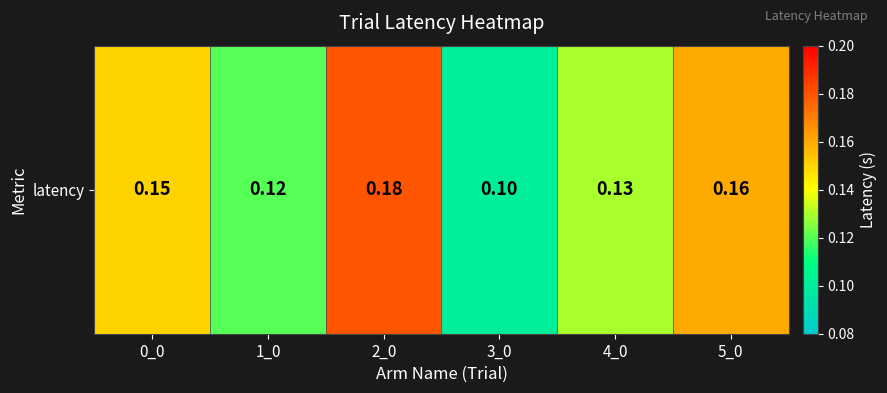

Read the value at 3_0.

0.1